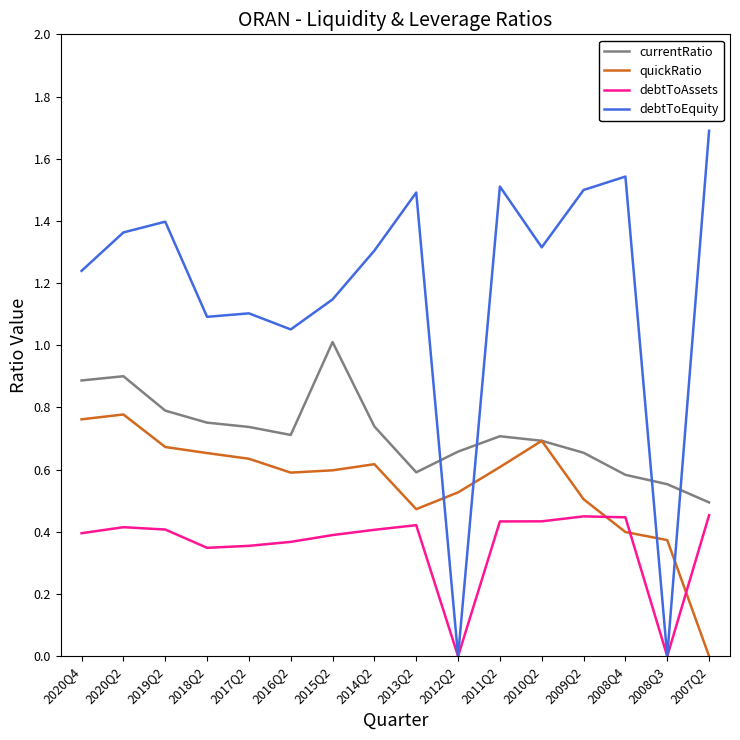

True or false: debtToAssets and currentRatio intersect in this chart.

False